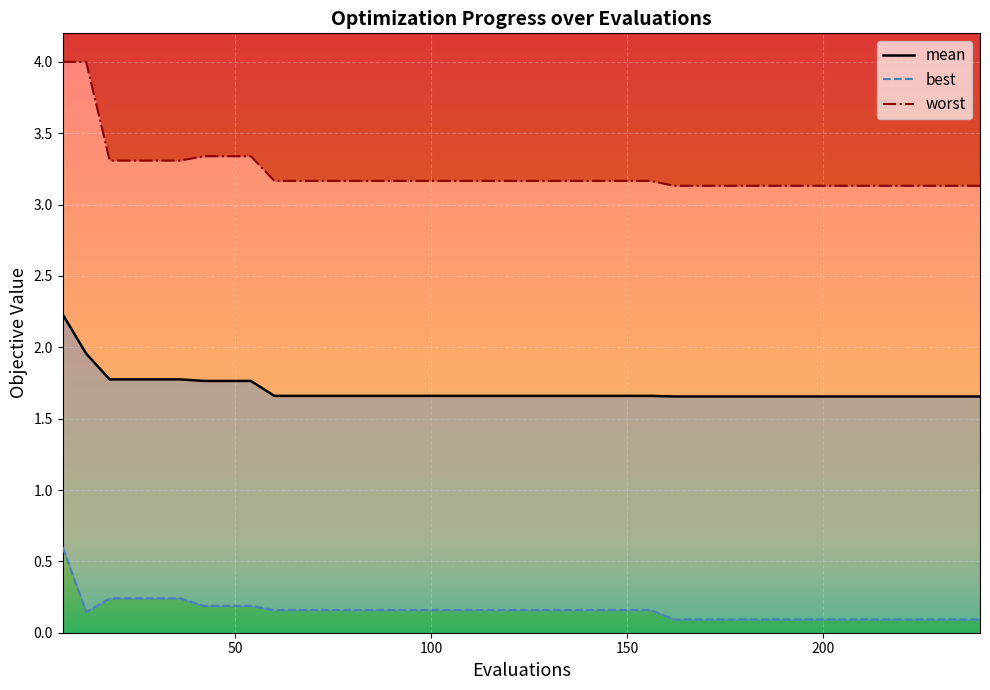

What is the highest value of the best series?

0.6